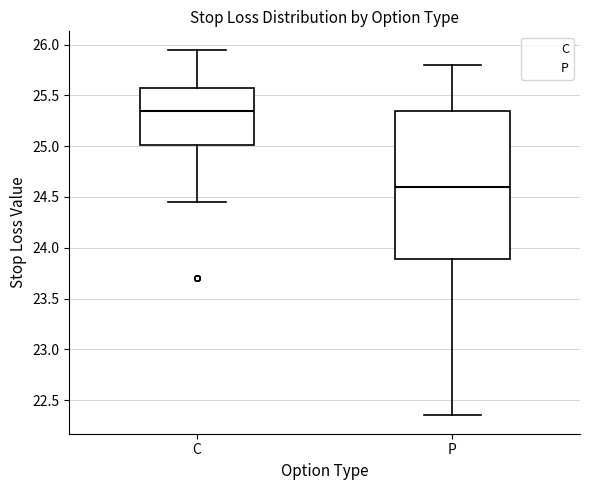

Where is the lower edge of the box for C on the y-axis? The values are not printed on the chart, so give them approximately, as read against the axis.

25.00